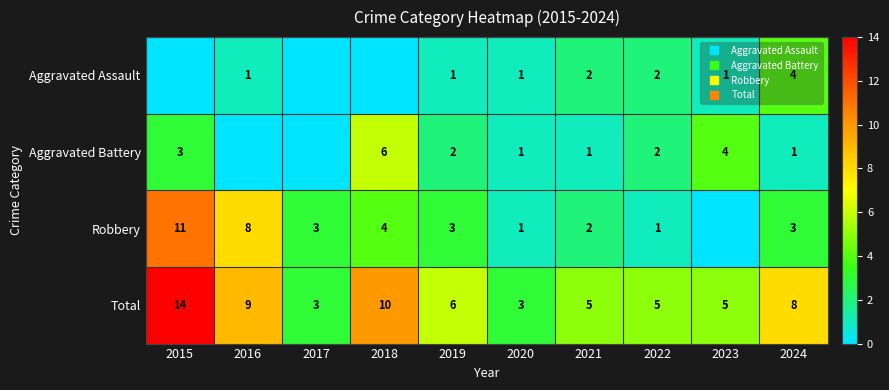

What is the difference between the highest and lowest values at 2022?

4